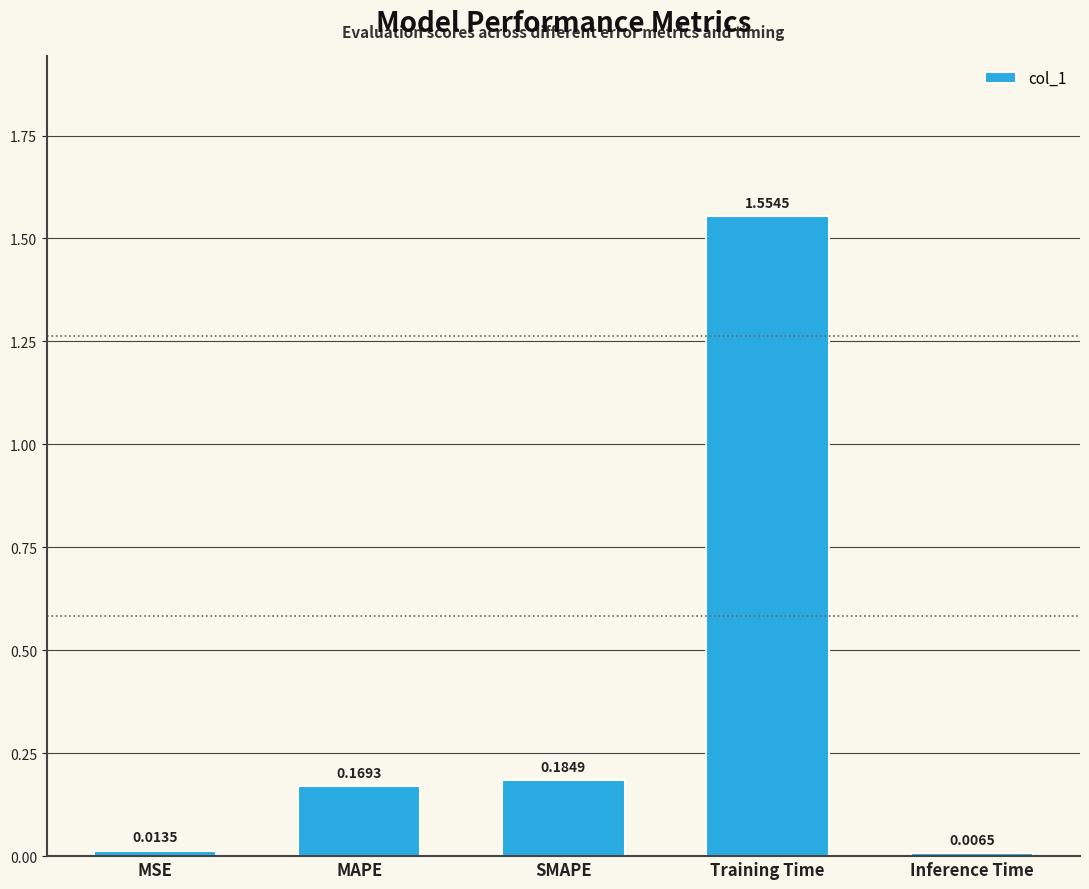

At which category does the chart reach its peak across all series?

Training Time